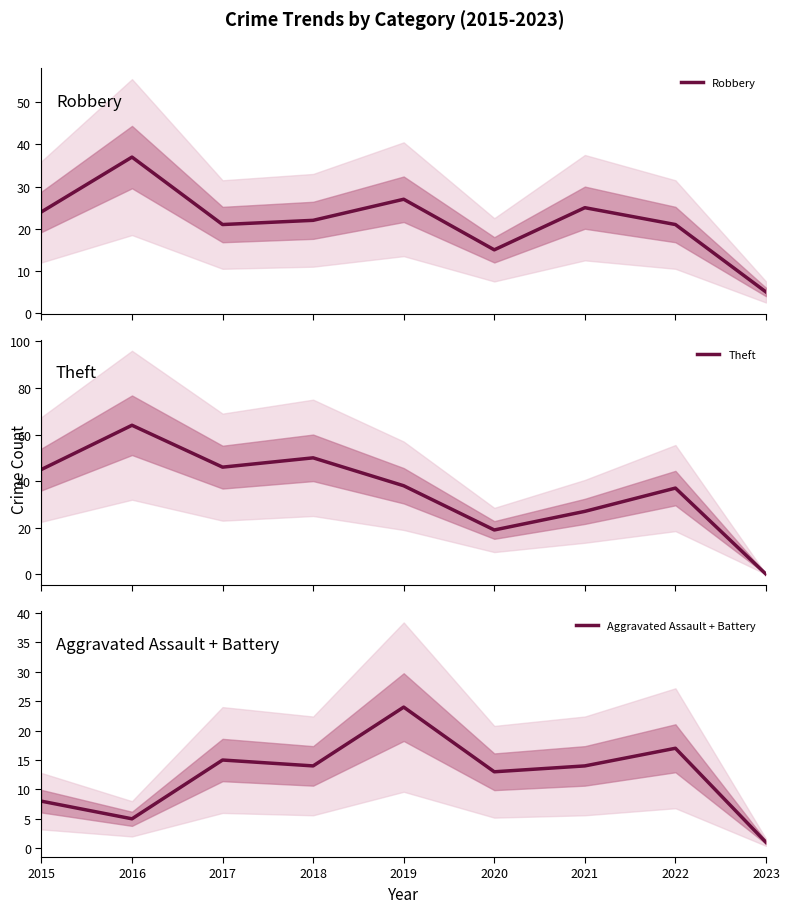

Is the value of Robbery at 2020 greater than the value of Theft at 2017?

No